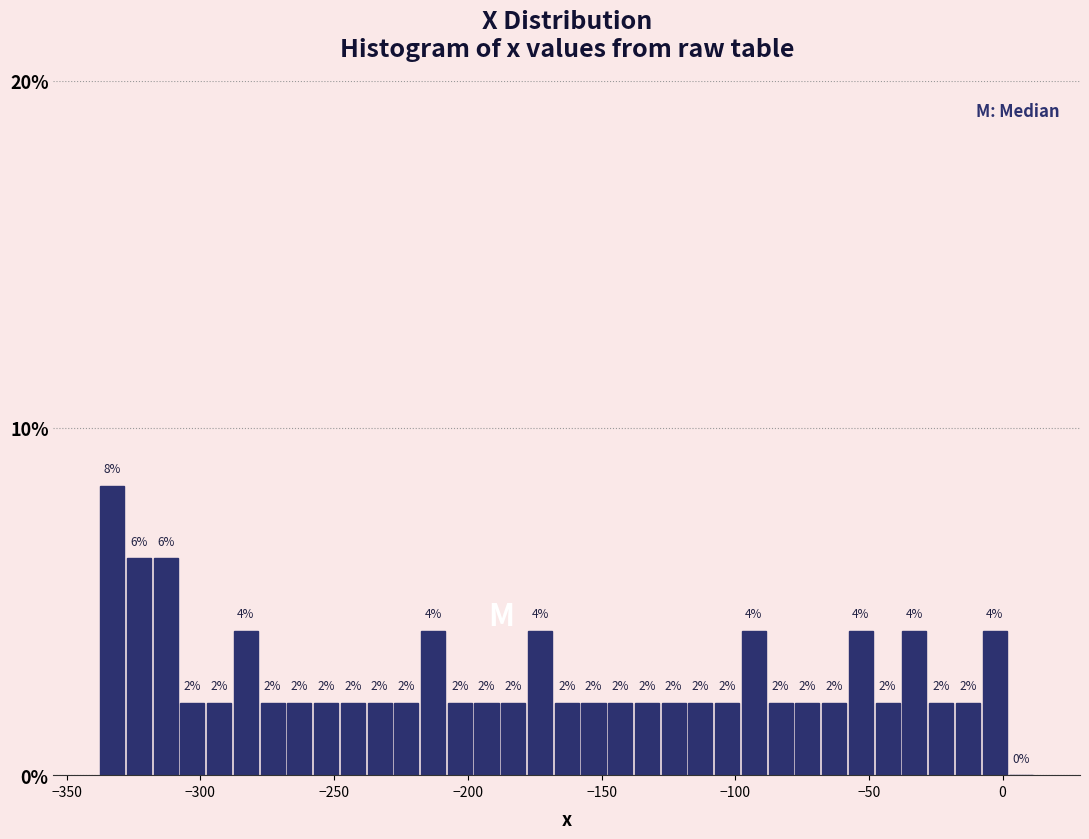

Read against the x-axis, roughly where is the centre of the tallest bar?

-335